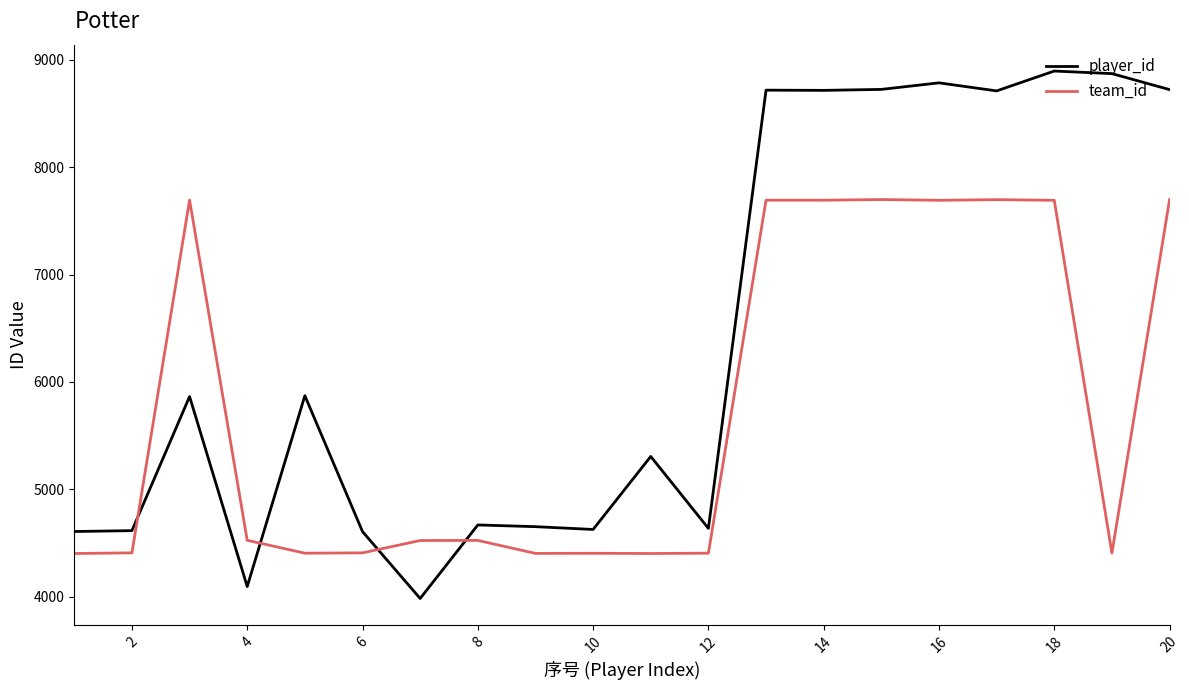

Which series has the widest spread of values?

player_id